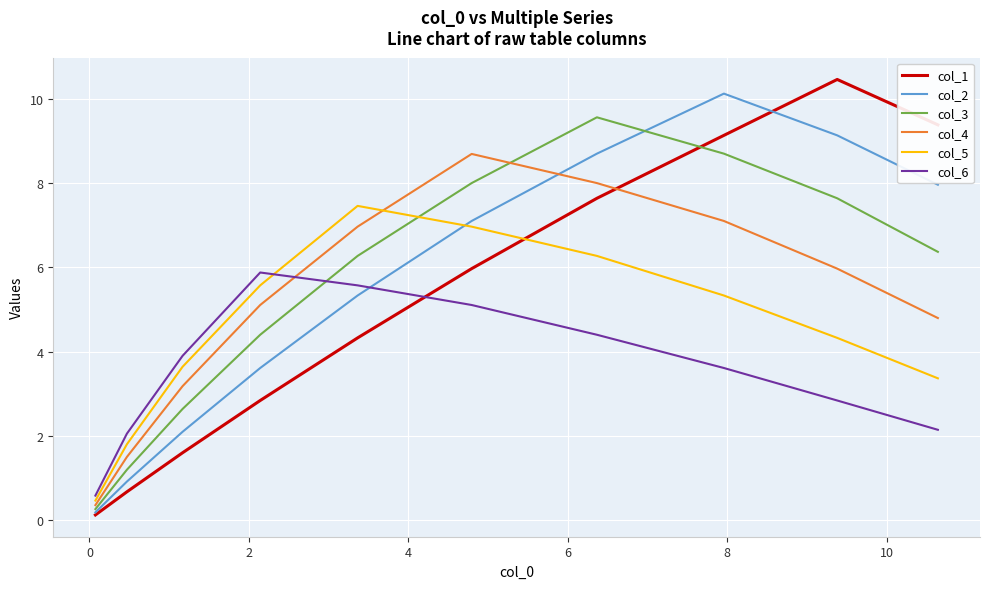

Is this an area chart (filled region under the line)?

No